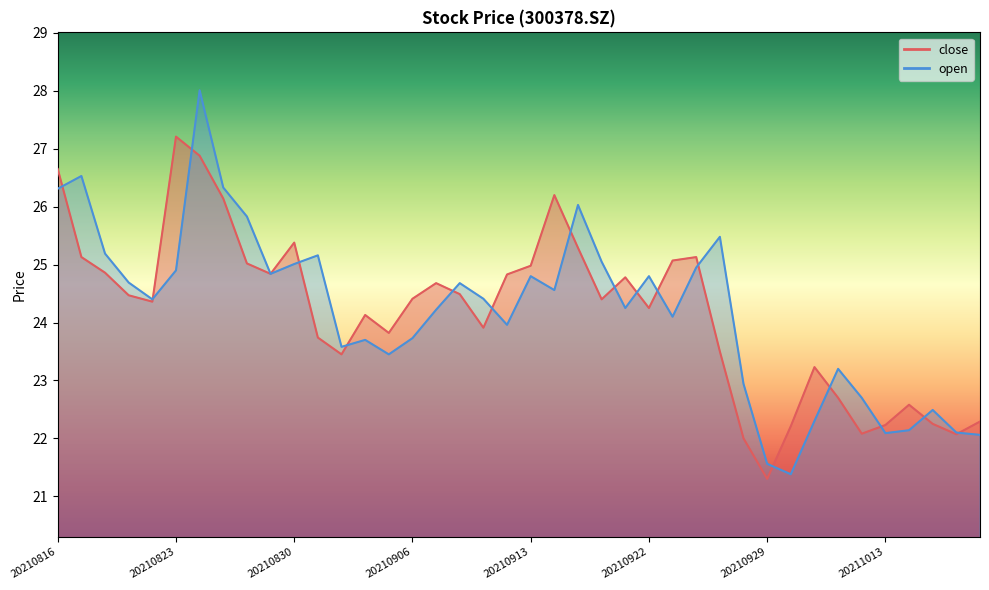

At which category is the sum across all series the highest?

20210824